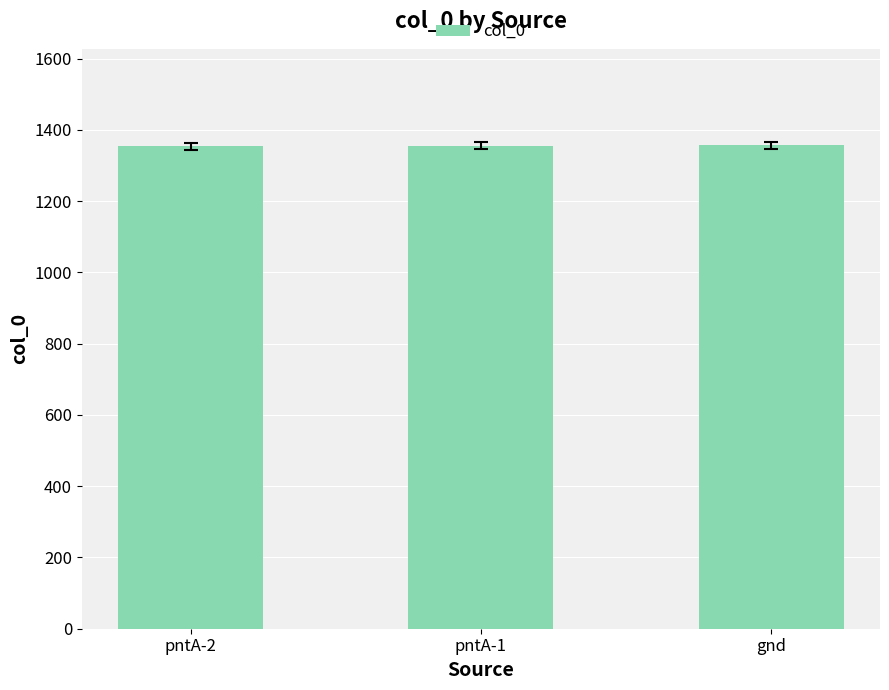

What is the smallest value displayed?

1354